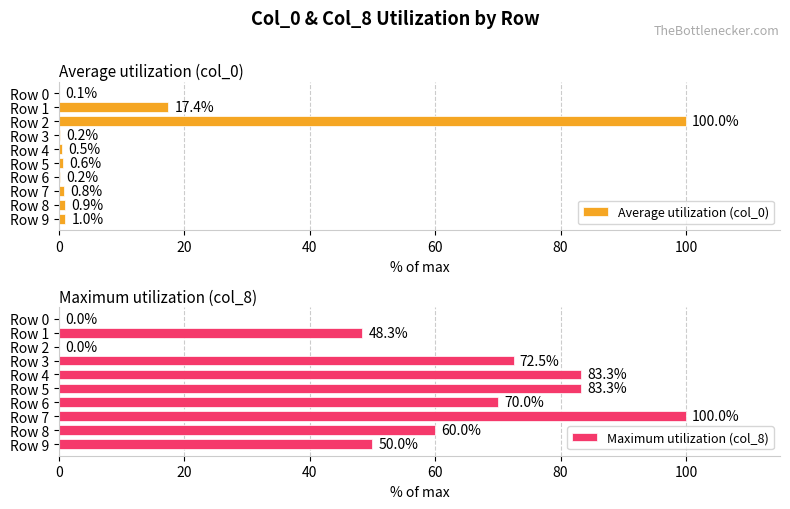

The Maximum utilization (col_8) series shows 77.9 at Row 1. True or false?

False